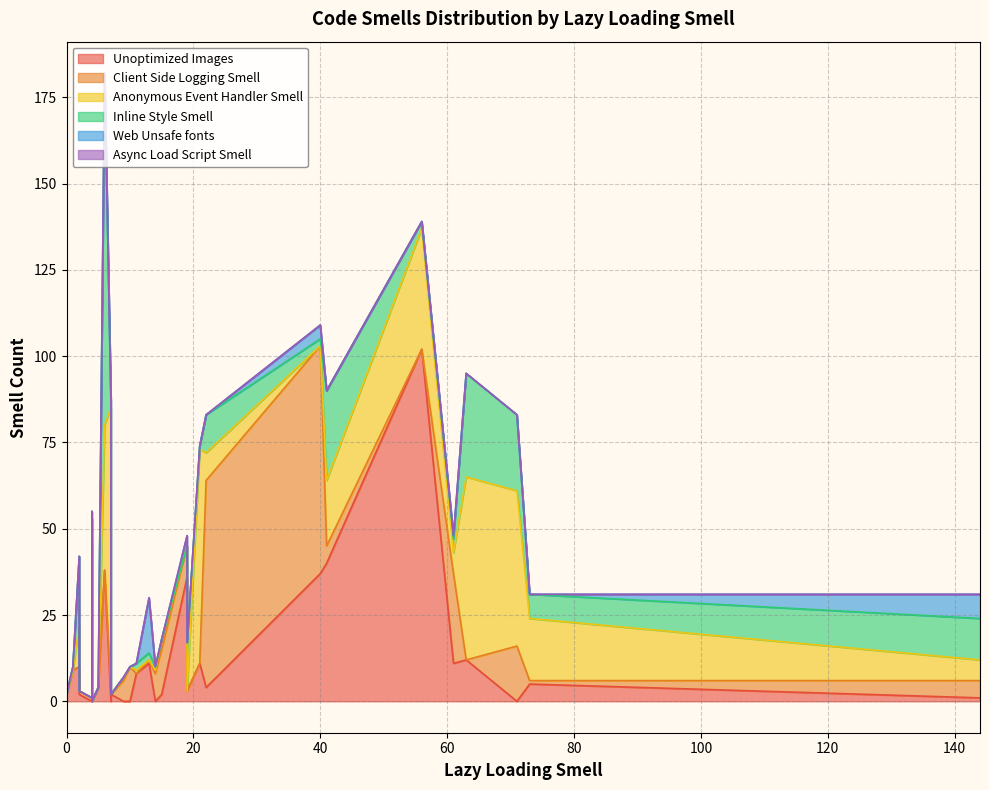

What is the value of the Unoptimized Images point at the 28th from the left?

2